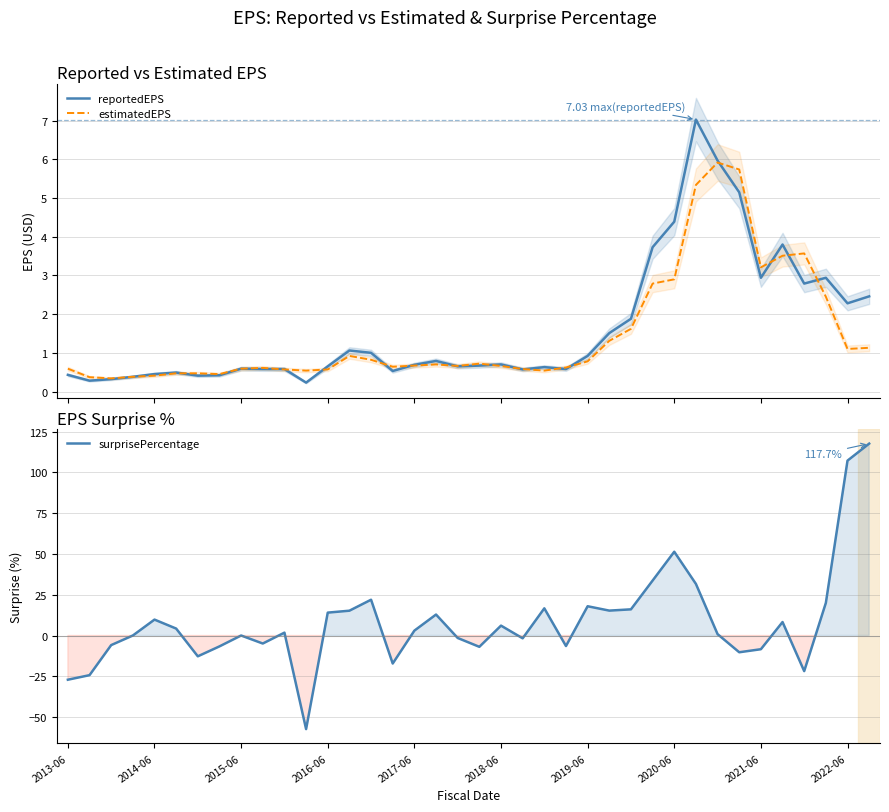

What position from the right is 2019-06?

14